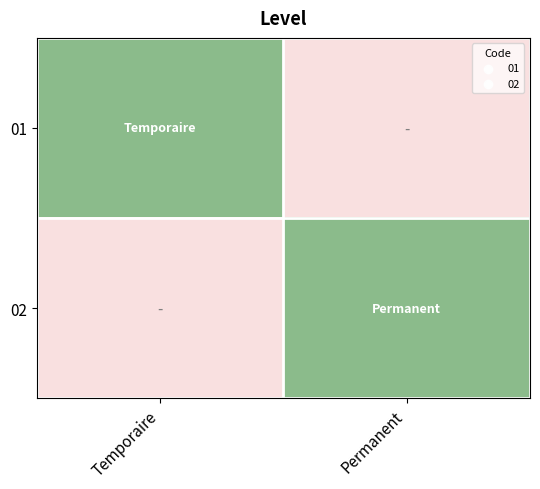

Reading left to right, extract all data points from this chart.

01: Temporaire=1	Permanent=0
02: Temporaire=0	Permanent=1